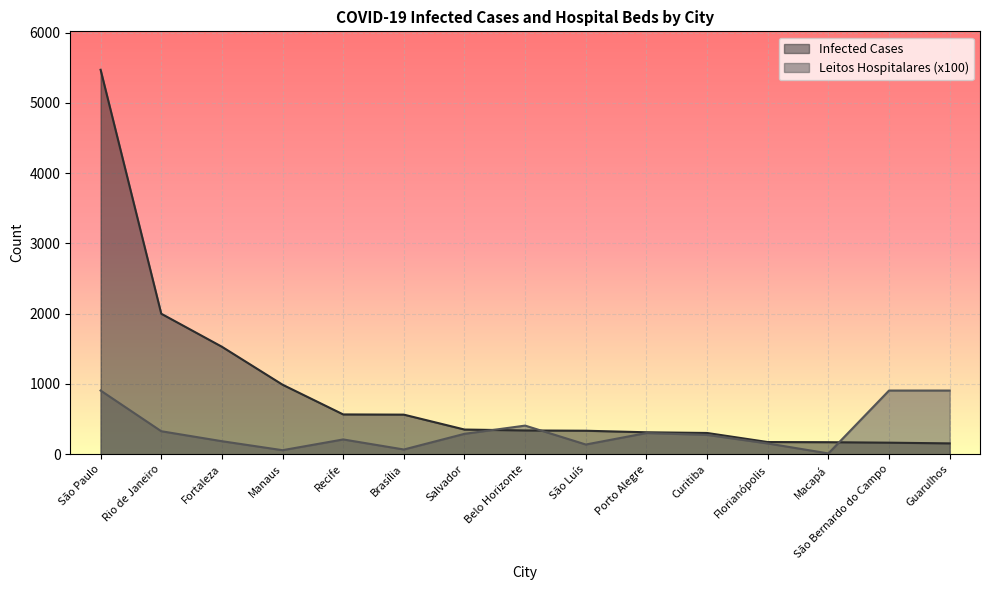

True or false: Leitos Hospitalares (x100) has a value of 180 at Porto Alegre.

False